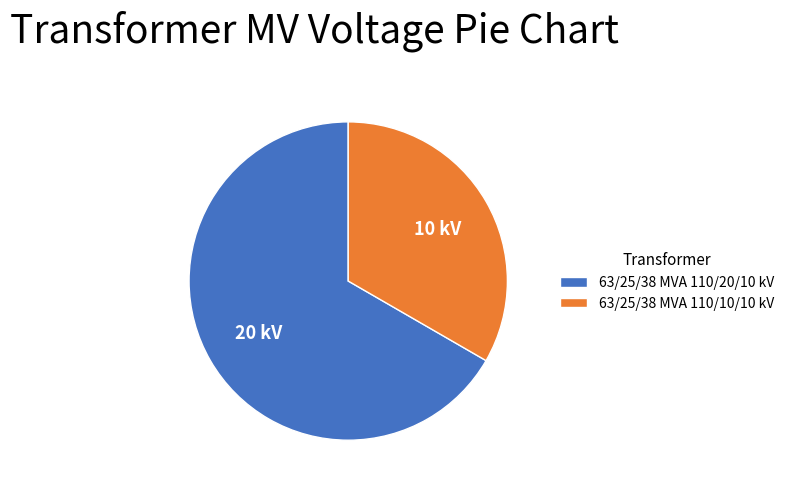

What is the largest slice in the pie chart?

63/25/38 MVA 110/20/10 kV